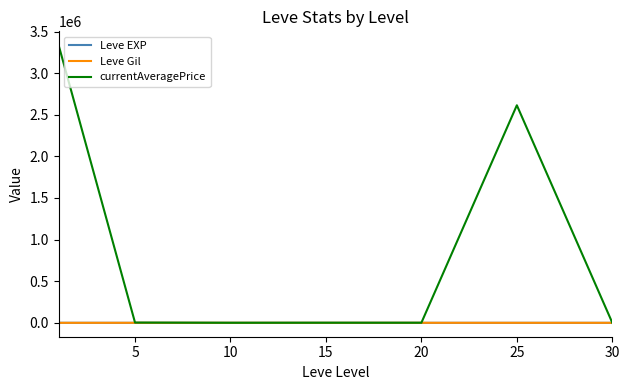

What are all the series names shown in the legend?

Leve EXP, Leve Gil, currentAveragePrice